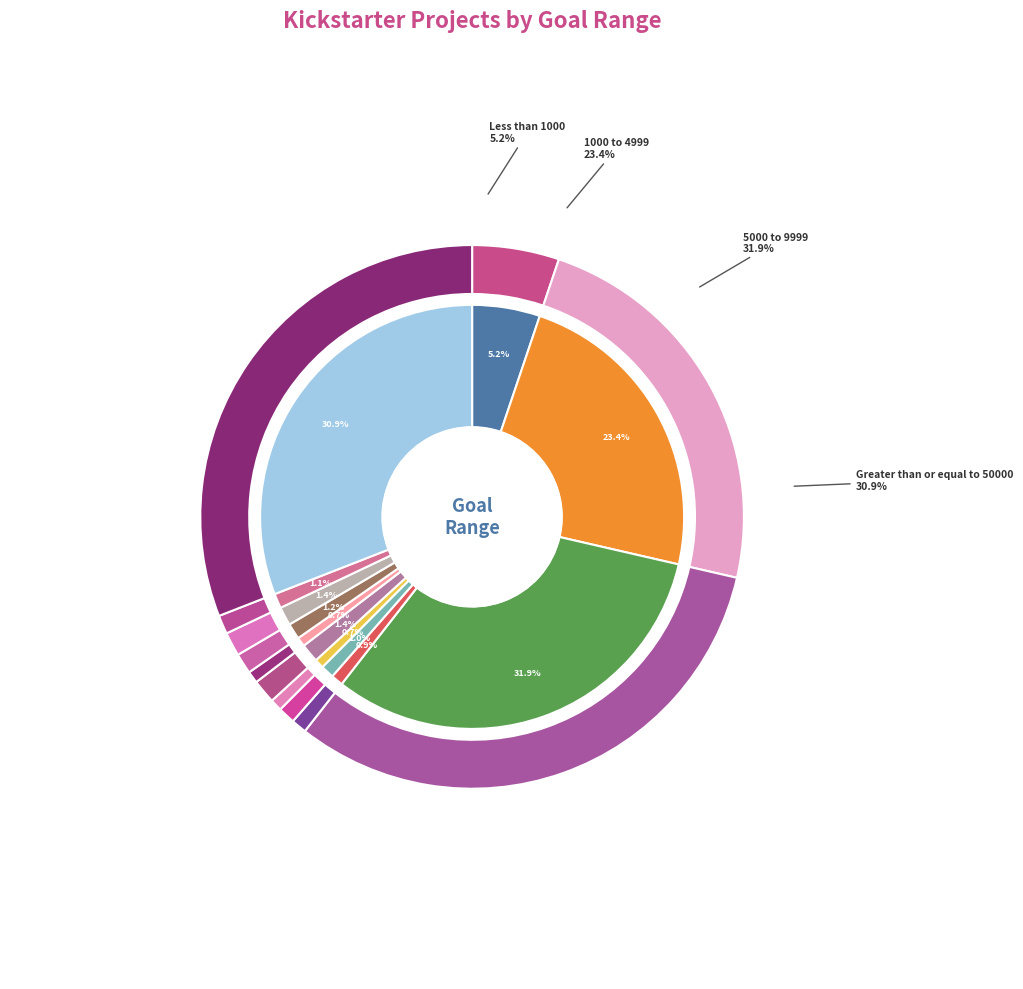

Does any single category account for the majority?

No